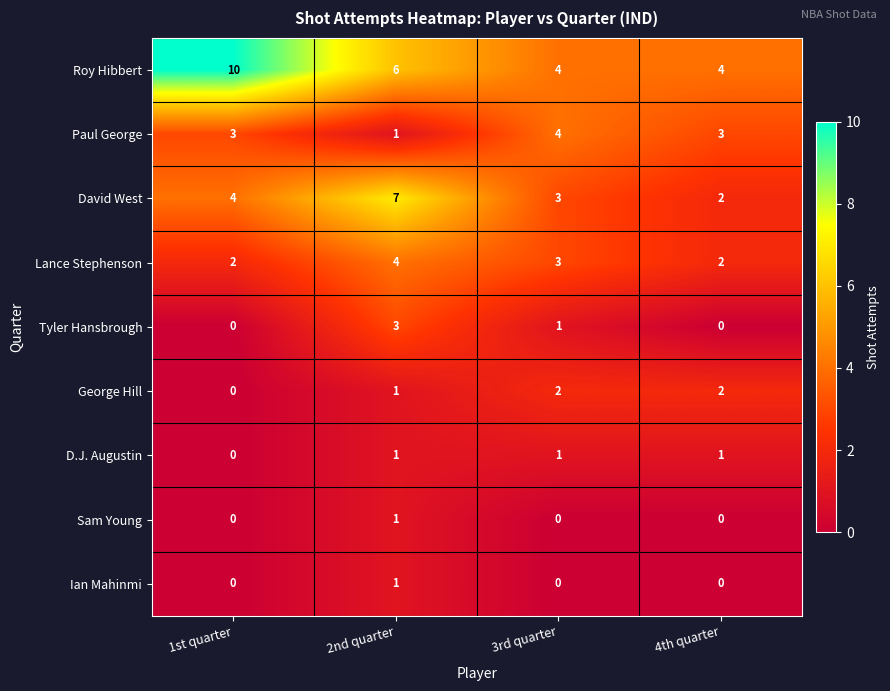

At which label does David West reach its minimum?

4th quarter